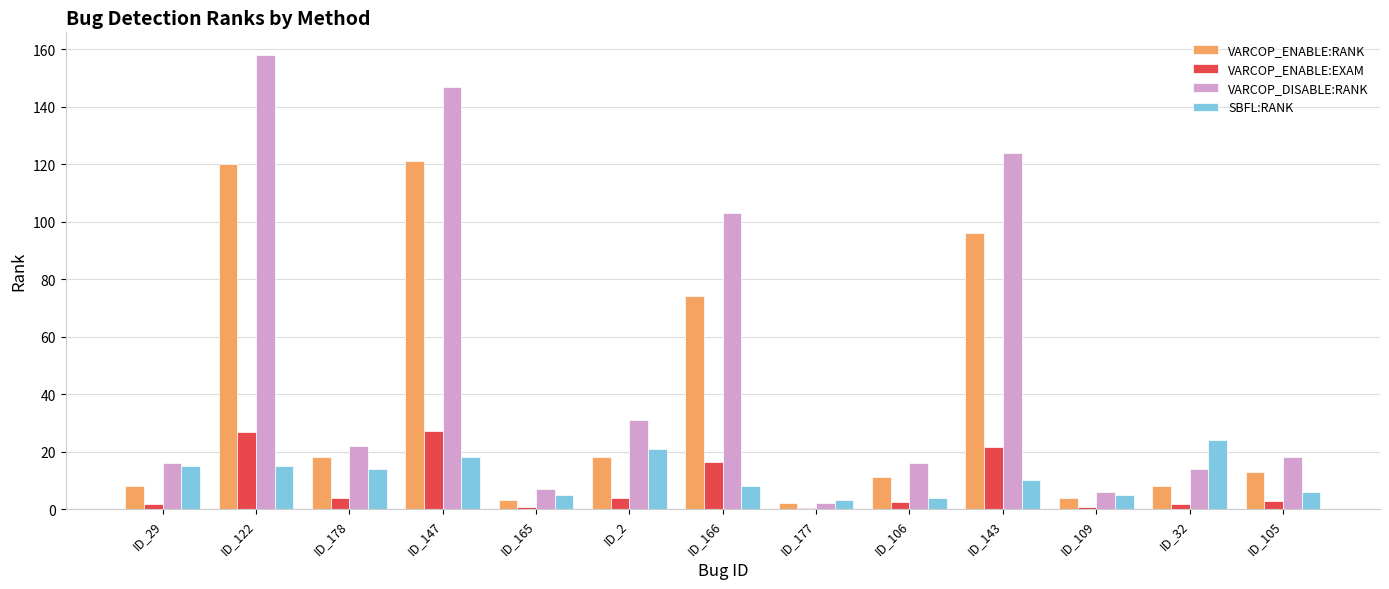

Is it true that VARCOP_DISABLE:RANK equals 103.0 at ID_166?

True